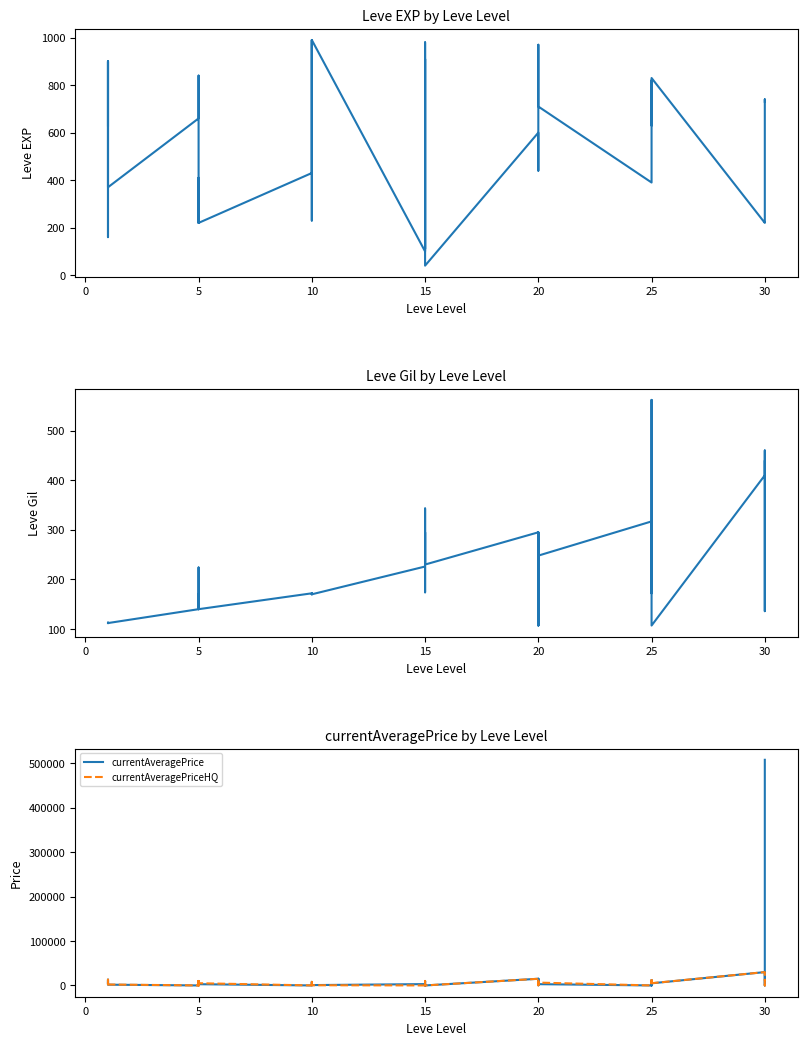

True or false: currentAveragePriceHQ and Leve Gil intersect in this chart.

True